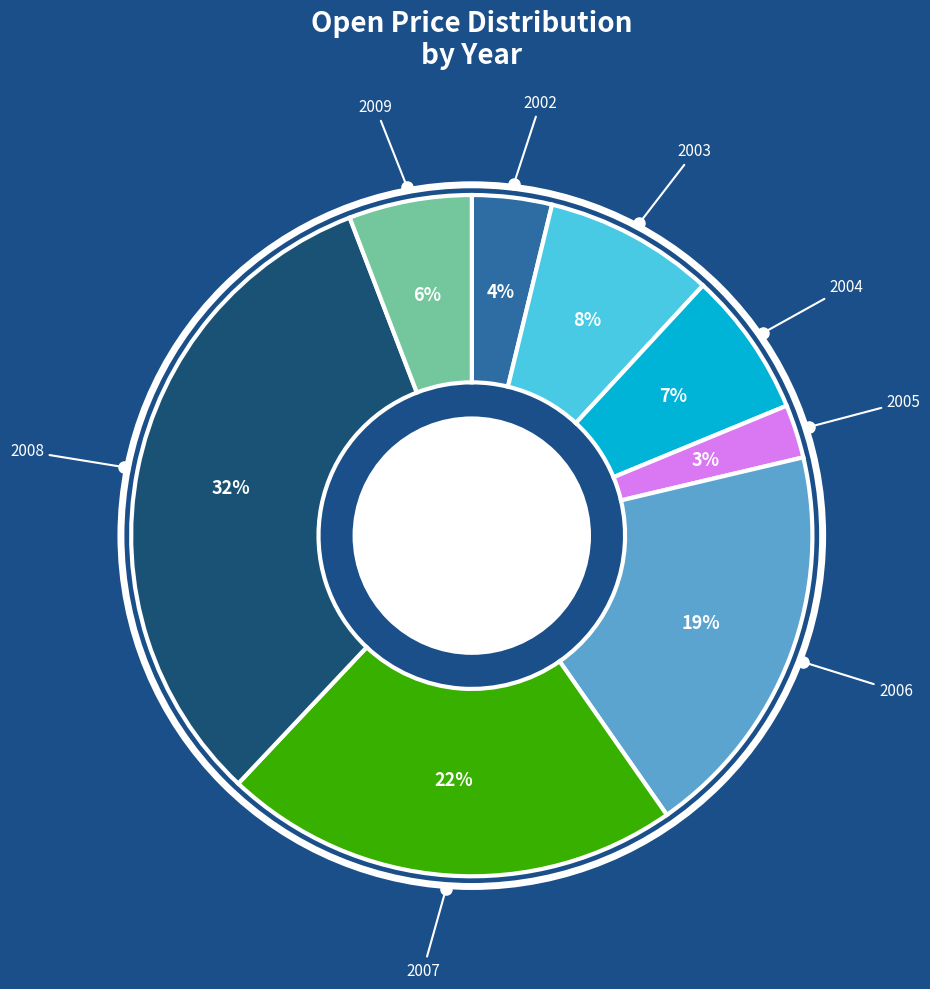

Is it true that 2004 is 7% of the pie?

True